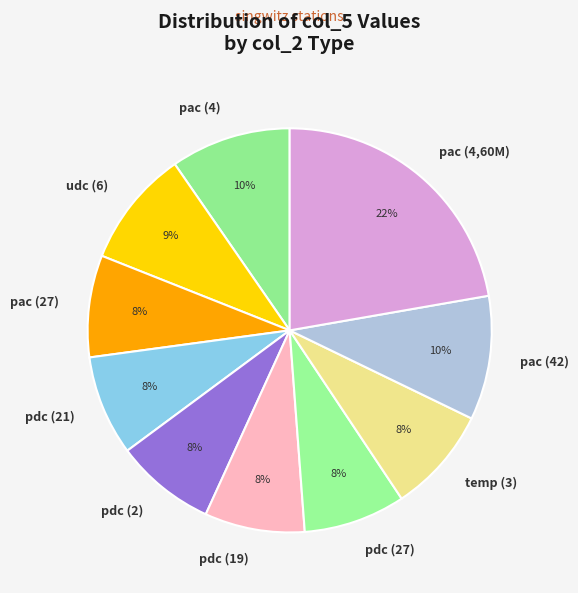

Which category has the biggest portion of the pie?

pac (4,60M)